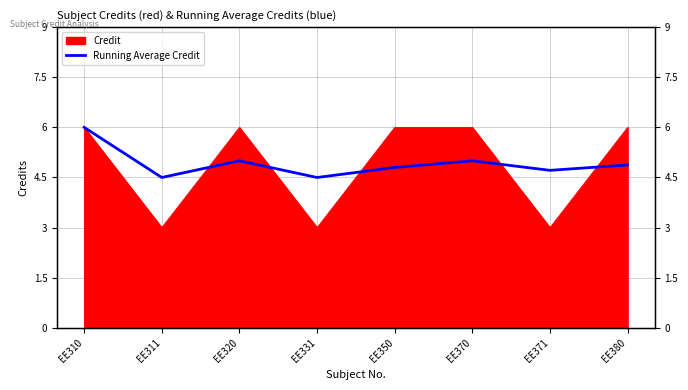

How many interior local peaks (higher than both neighbors) does the data have?

2